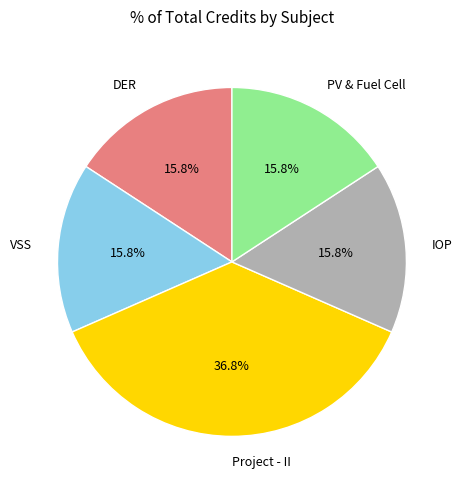

Is the sum of DER and IOP greater than half?

No